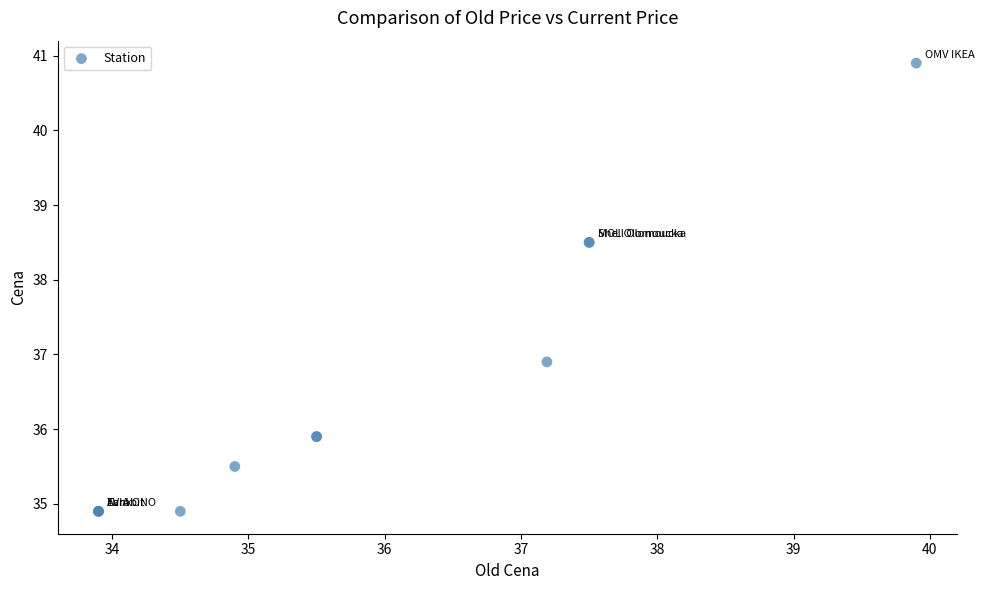

What Y value in the scatter plot is closest to 37?

36.9